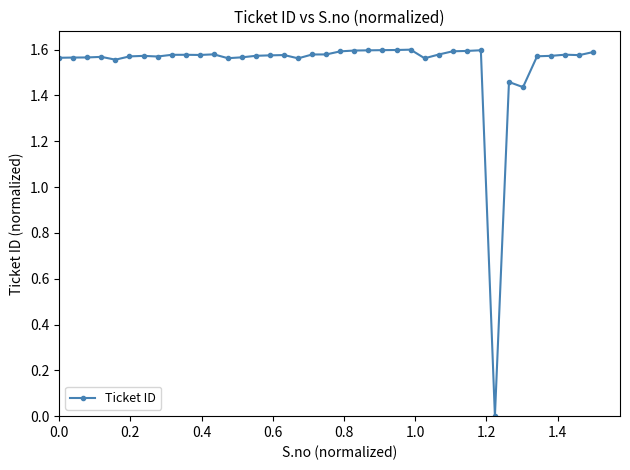

What is the sum of all values?

59.7